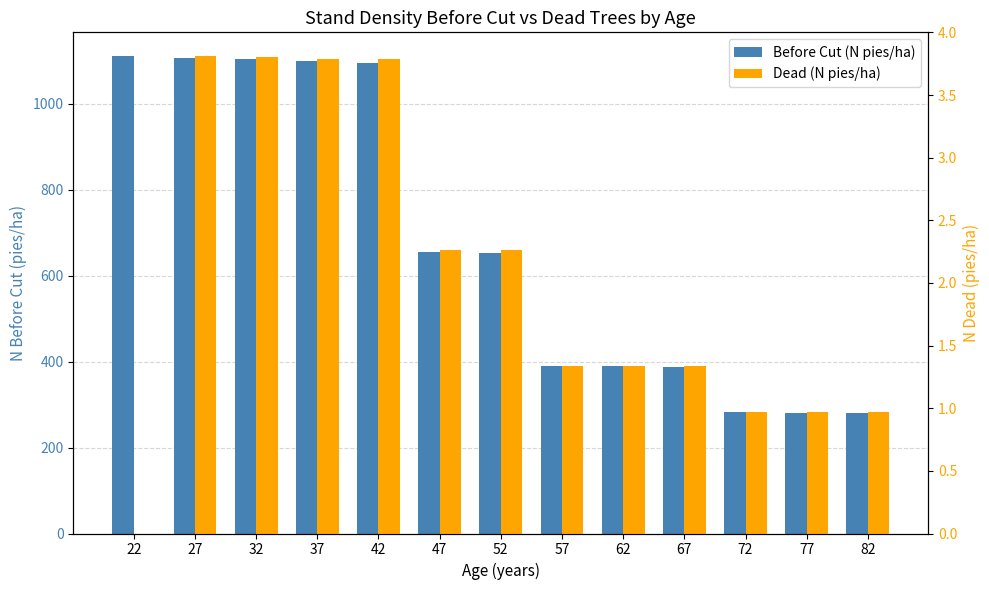

What value does the Dead (N pies/ha) series have at 47?

2.3